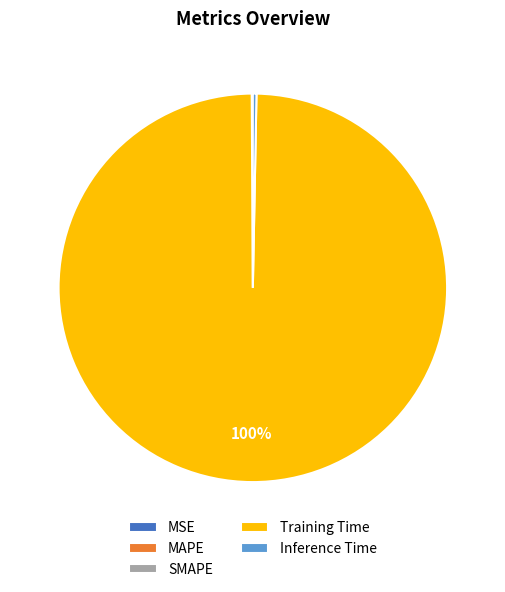

To the nearest percent, what is the difference between the largest and smallest slice percentages?

100%